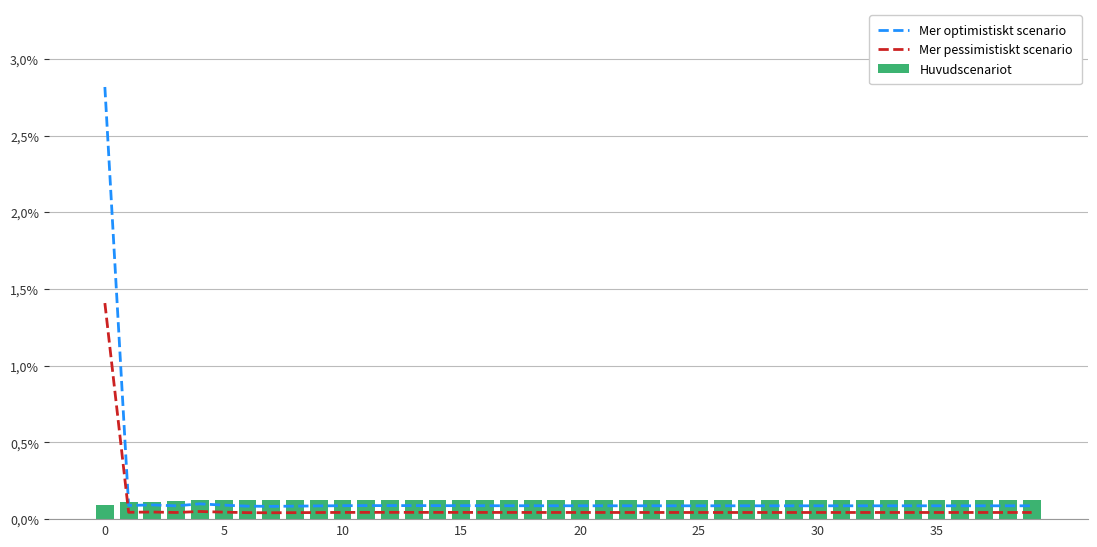

Between 20 and 30, which series saw the biggest shift?

Mer optimistiskt scenario